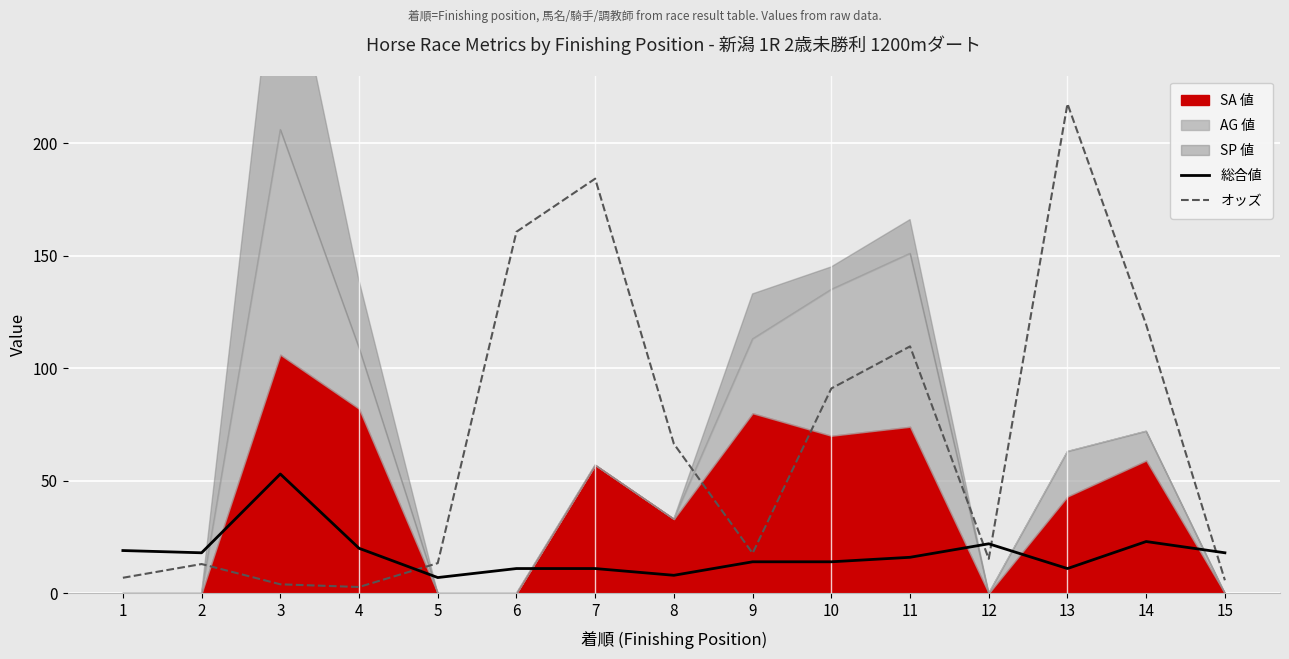

Is it true that オッズ equals 13.4 at 5?

True